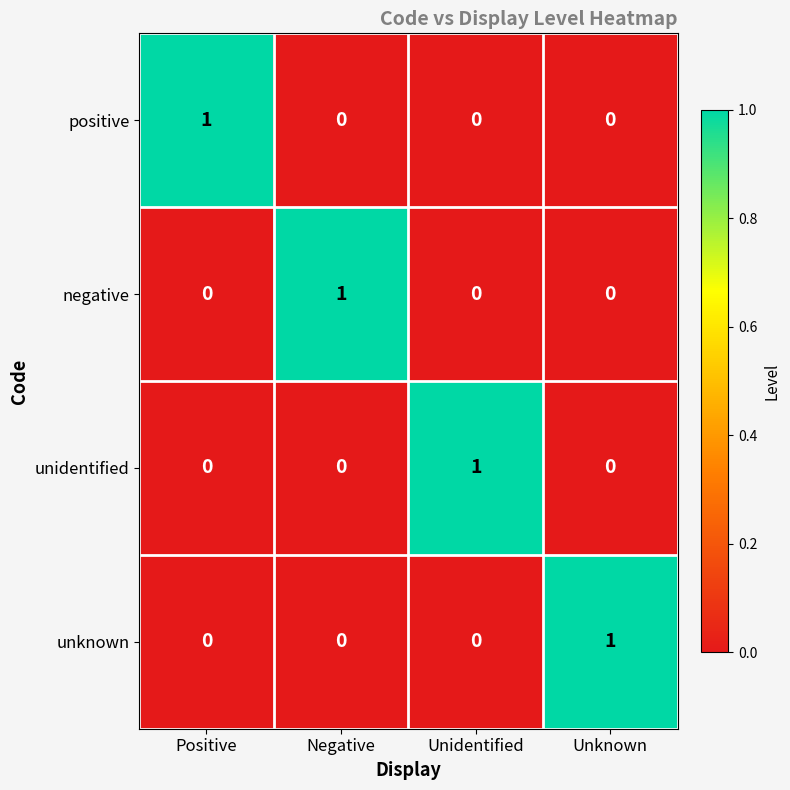

Is it true that positive equals 2 at Positive?

False